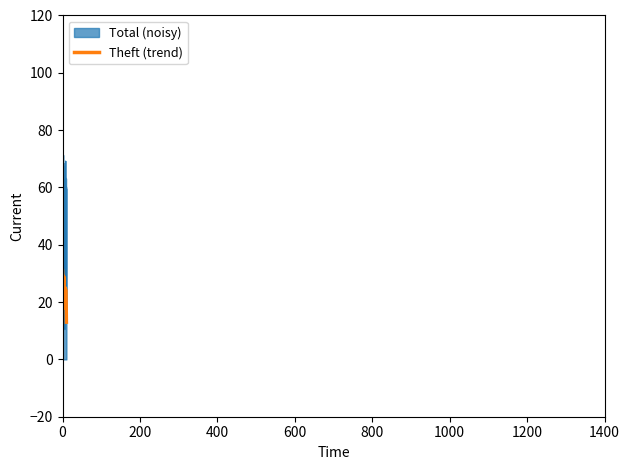

Which series has the largest total across all categories?

Total (noisy)